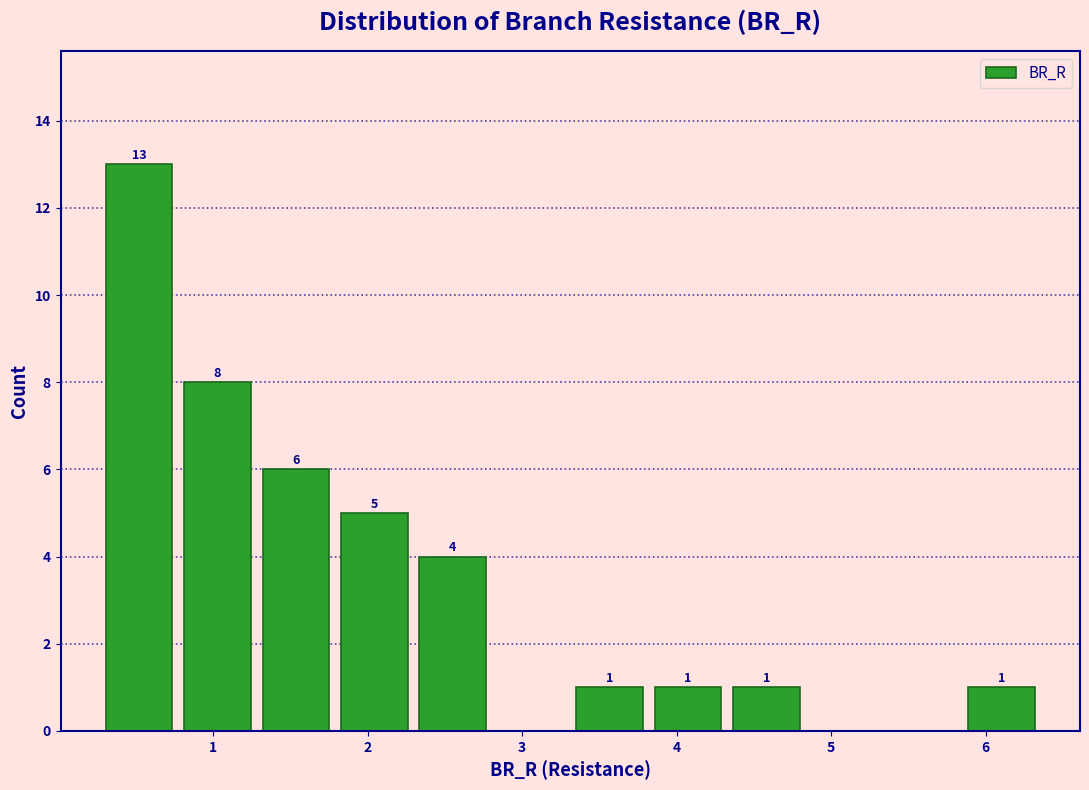

Over which range of the x-axis is the bar tallest?

0.3 to 0.8